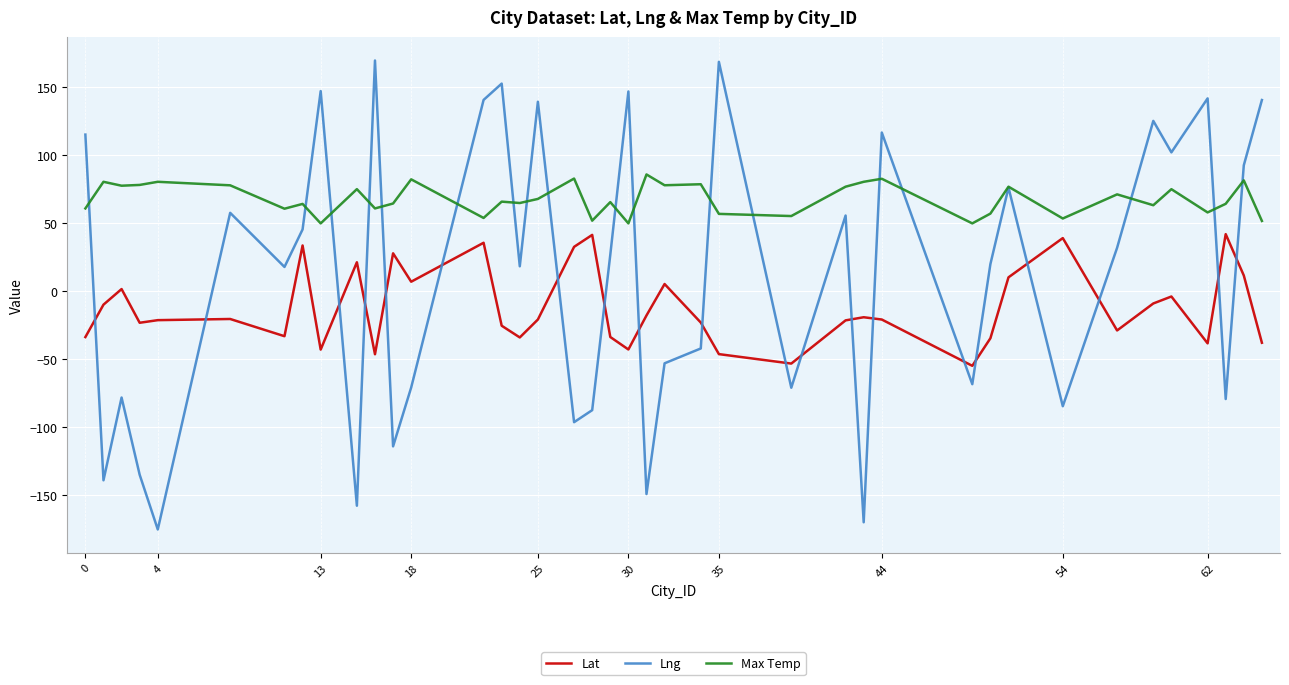

What is the highest value of the Lng series?

169.8